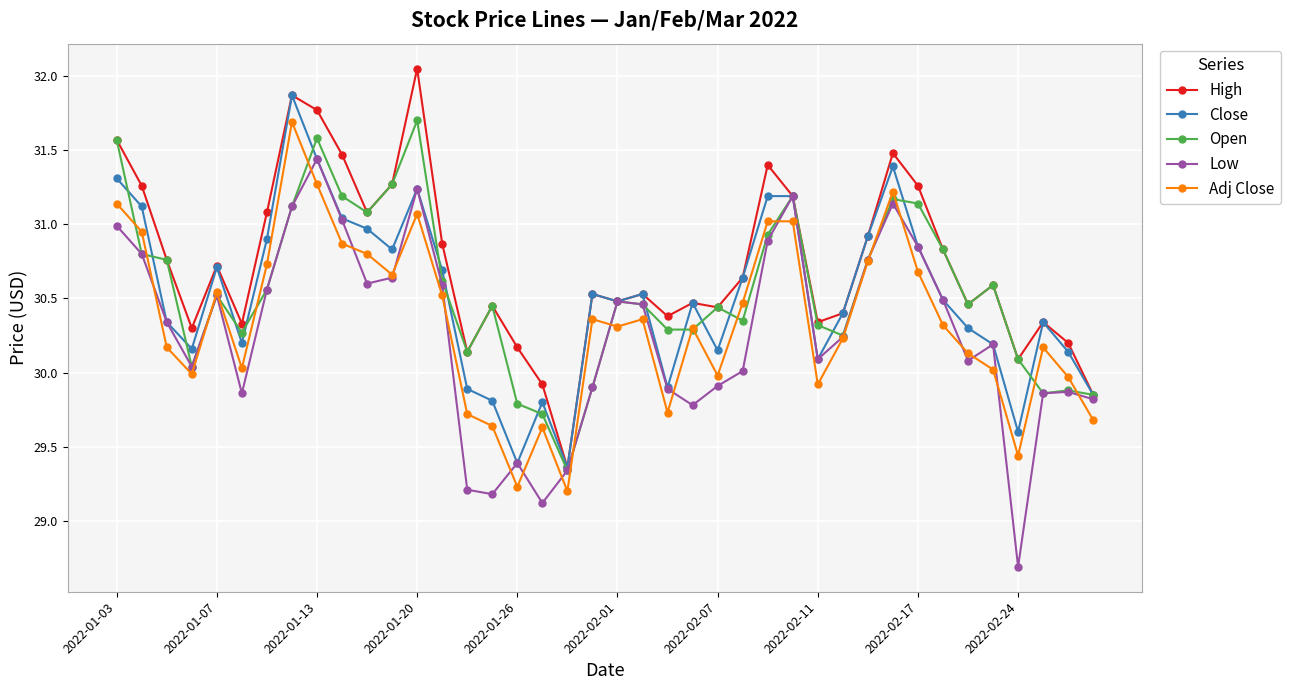

At how many categories does at least one series exceed 29?

40